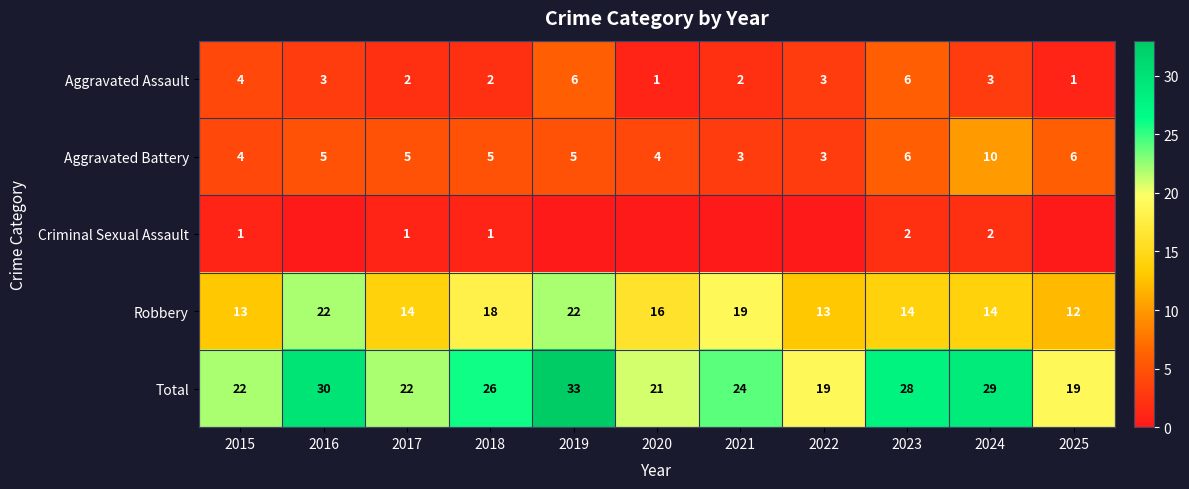

Which label corresponds to the largest value in the chart?

2019